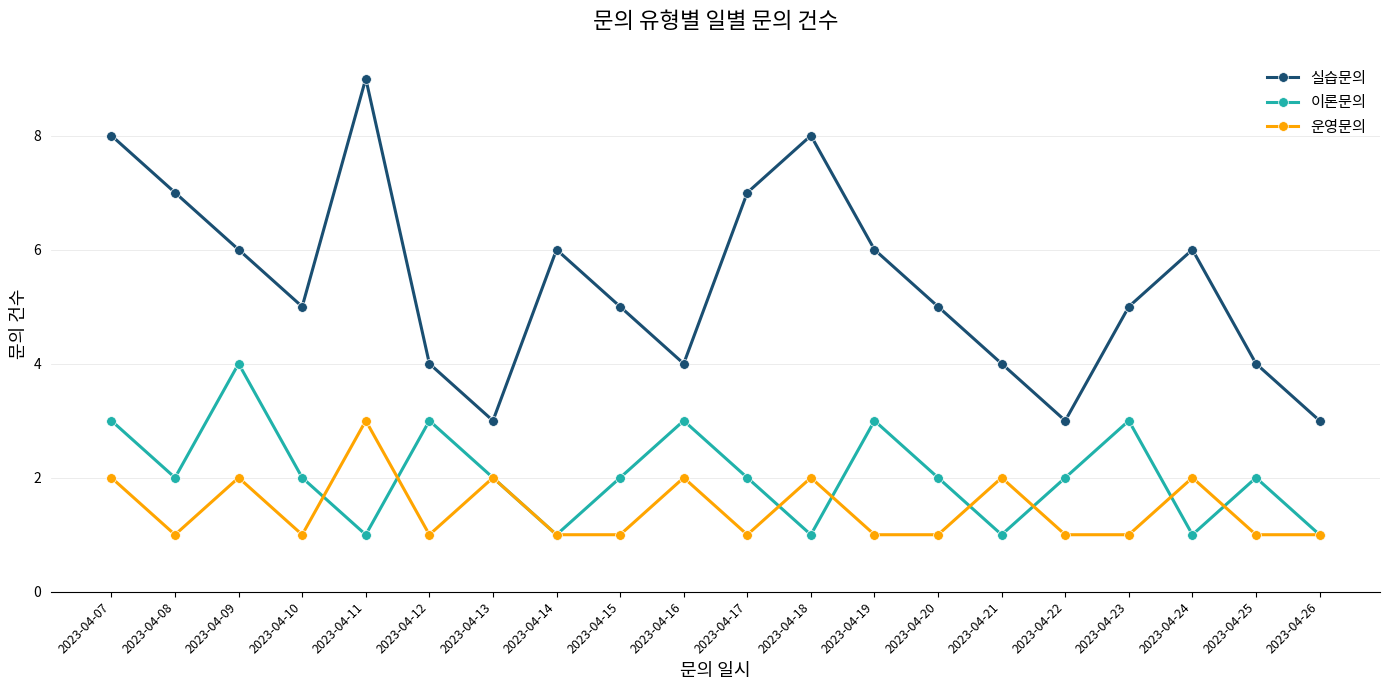

What is the highest value of the 실습문의 series?

9